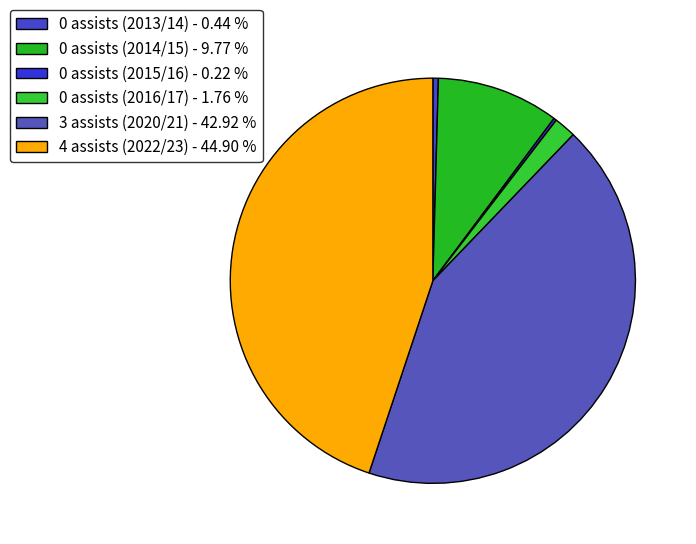

What portion of the pie excludes 0 assists (2016/17)?

98.2%